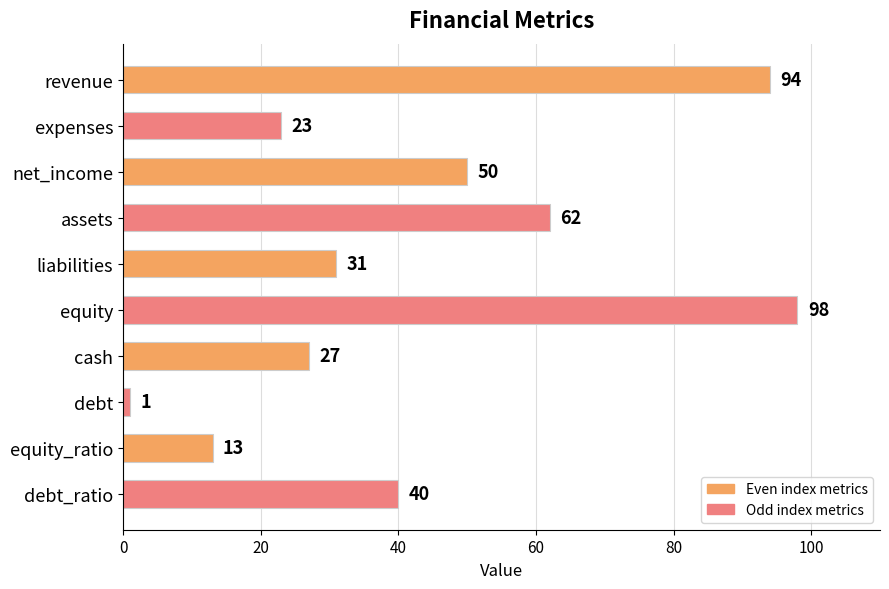

The chart shows a value of 14 at assets. True or false?

False